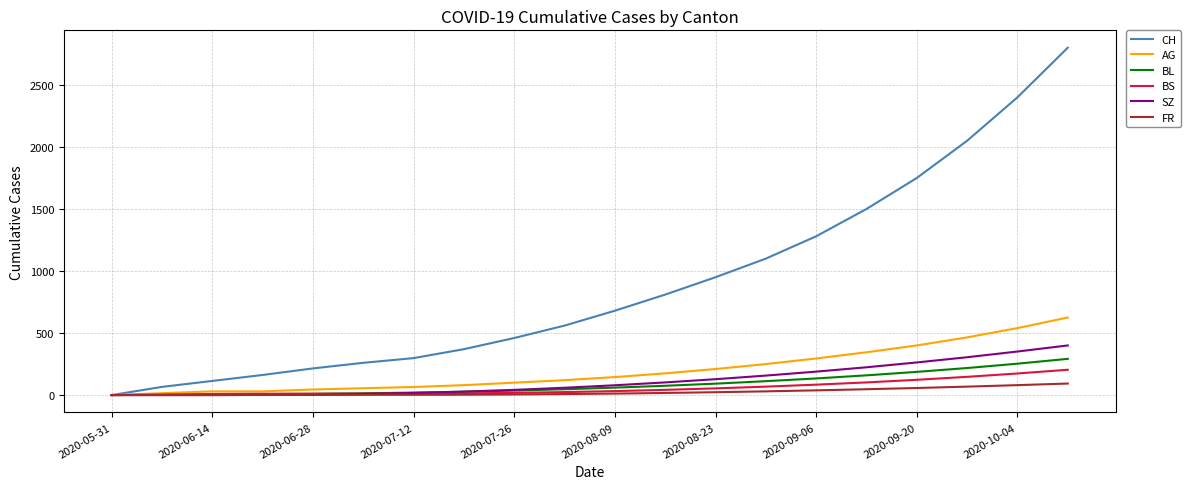

What is the sum of all AG values?

3990